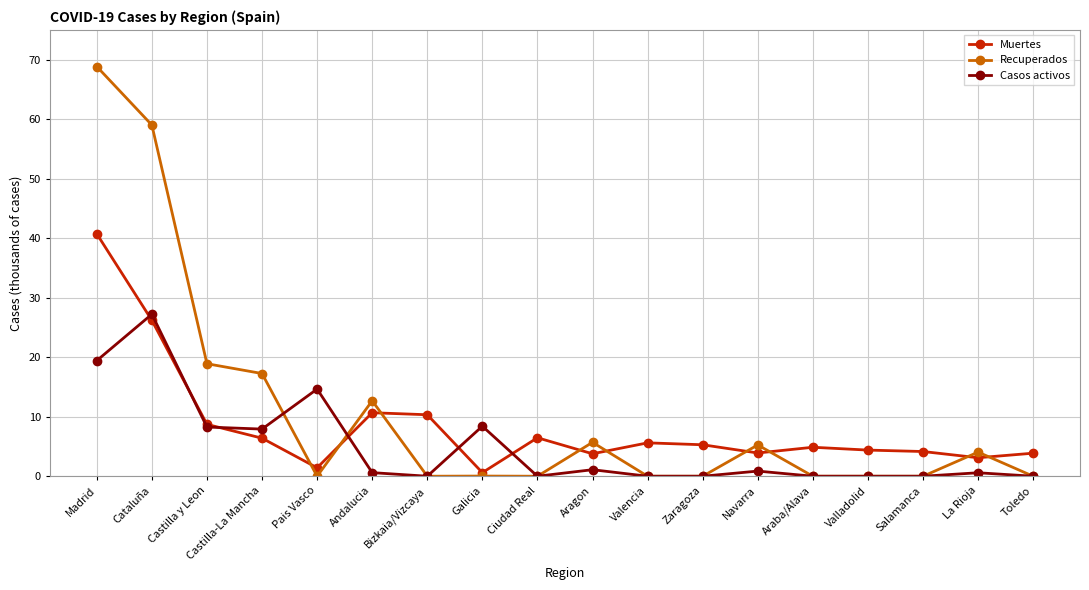

Is it true that Muertes equals 18.5 at Andalucia?

False